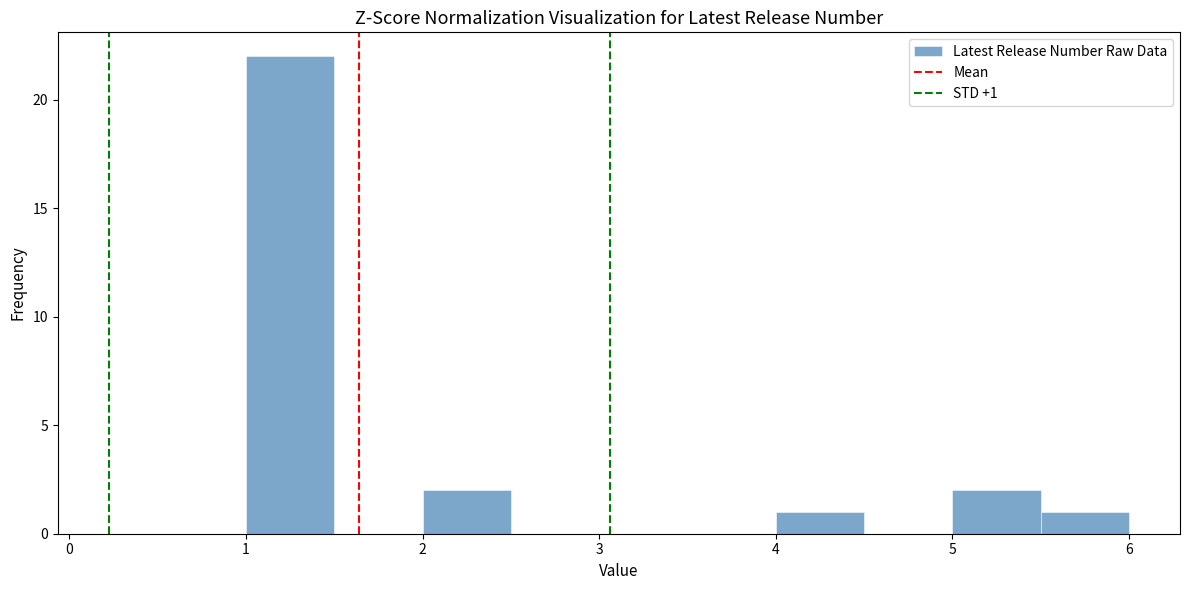

Over which range of the x-axis is the bar tallest?

1.0 to 1.5